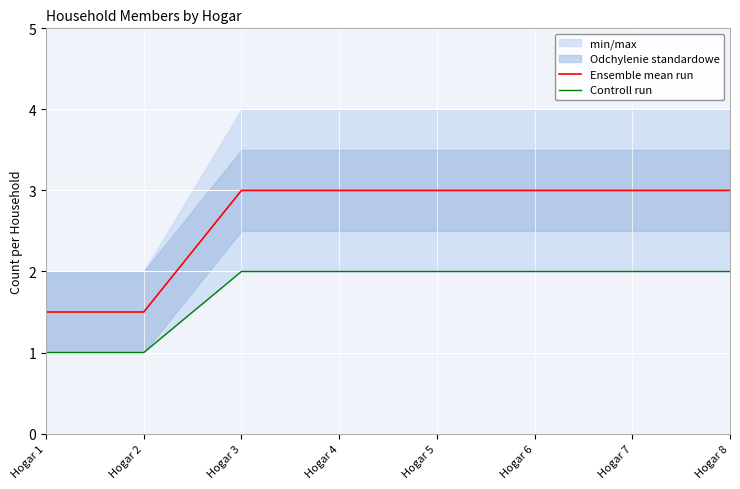

The Ensemble mean run series shows 3.0 at Hogar 4. True or false?

True